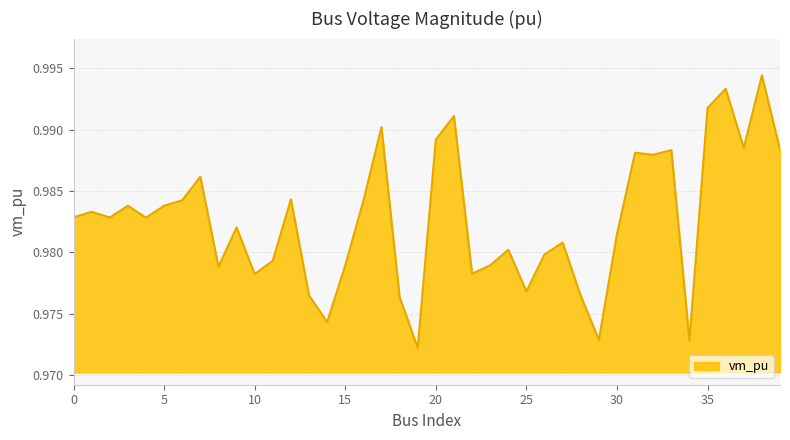

List the labels in order of value, smallest first.

19, 34, 29, 14, 18, 28, 13, 25, 10, 22, 8, 15, 23, 11, 26, 24, 27, 30, 9, 4, 2, 0, 1, 5, 3, 16, 6, 12, 7, 32, 31, 33, 39, 37, 20, 17, 21, 35, 36, 38